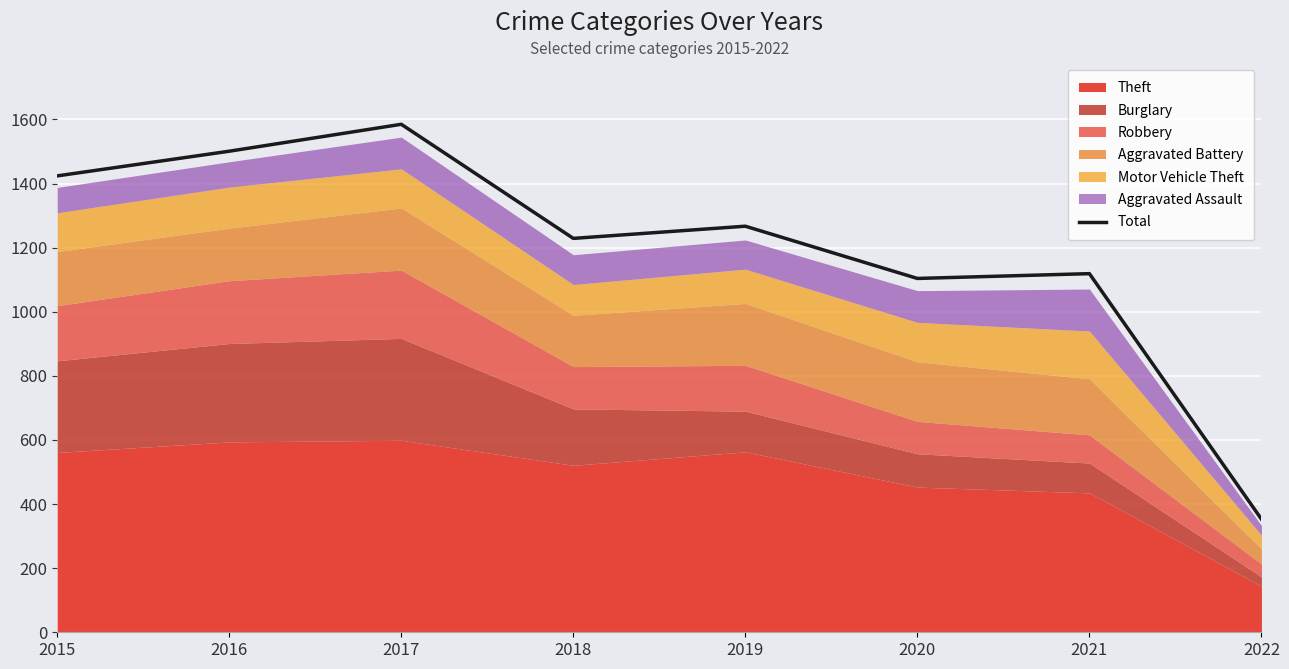

What is the value of the 5th point from the left?

1267